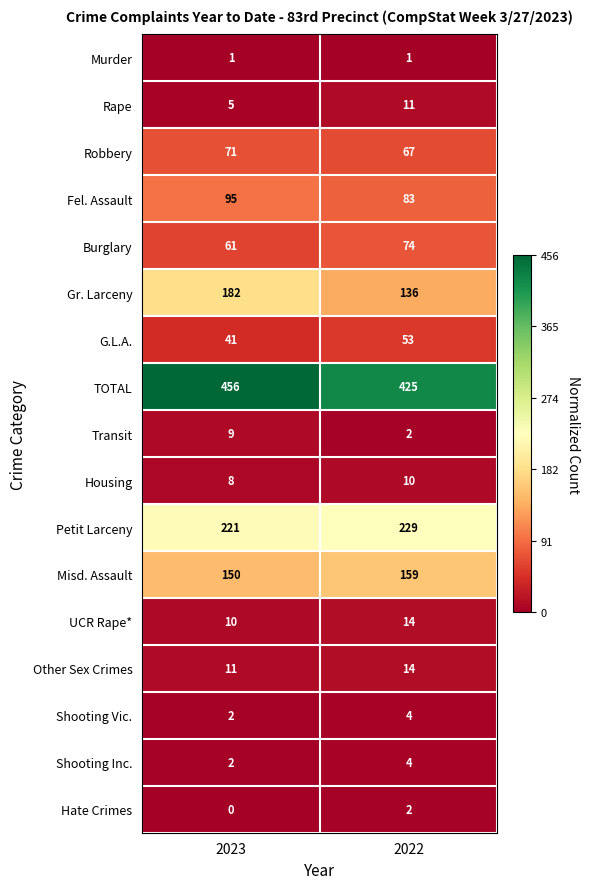

Which series has the largest total across all categories?

TOTAL